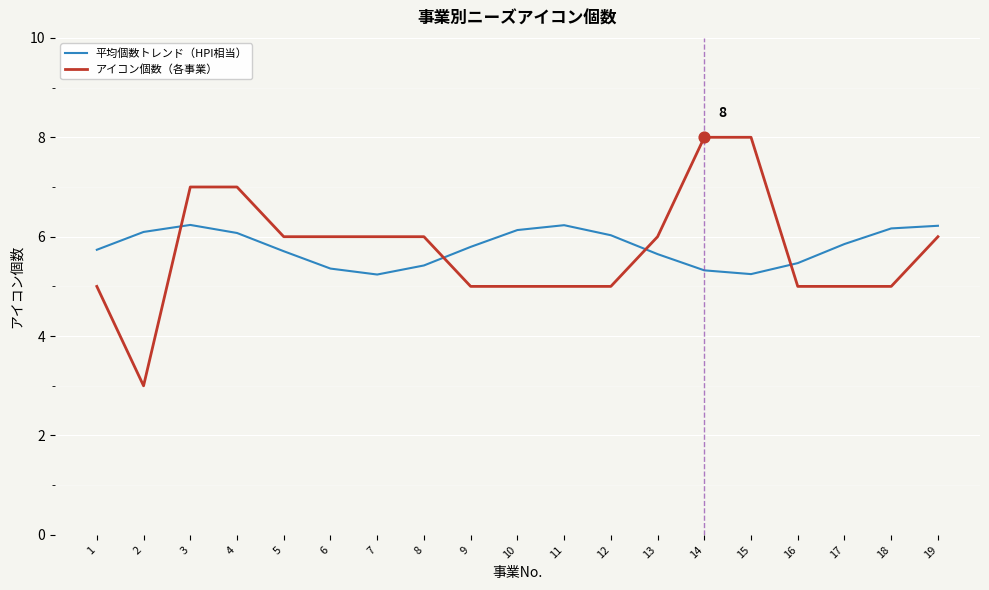

Is the value of 平均個数トレンド（HPI相当） at 6 greater than the value of アイコン個数（各事業） at 12?

Yes